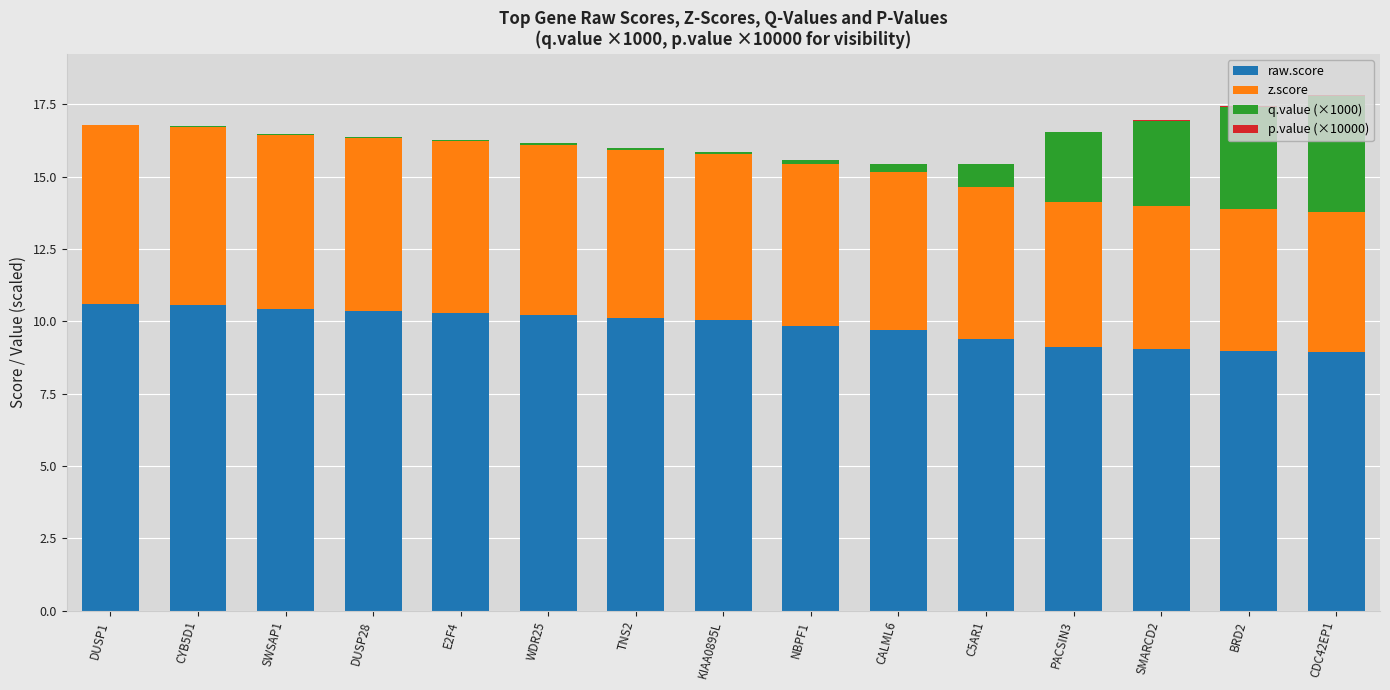

The raw.score series shows 3.2 at CYB5D1. True or false?

False